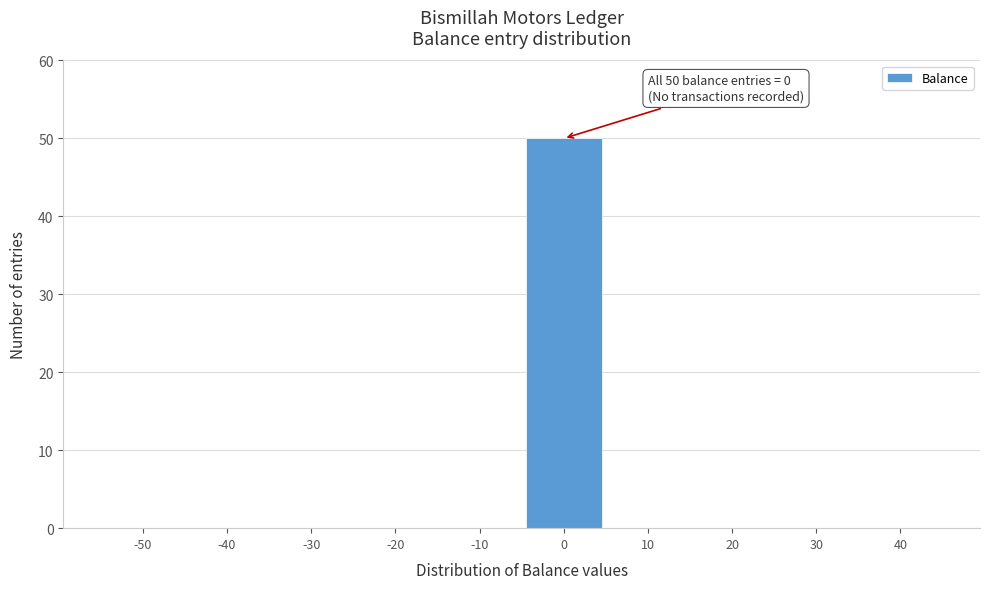

Reading left to right, transcribe all the data shown in this chart.

-50=0	-40=0	-30=0	-20=0	-10=0	0=50	10=0	20=0	30=0	40=0